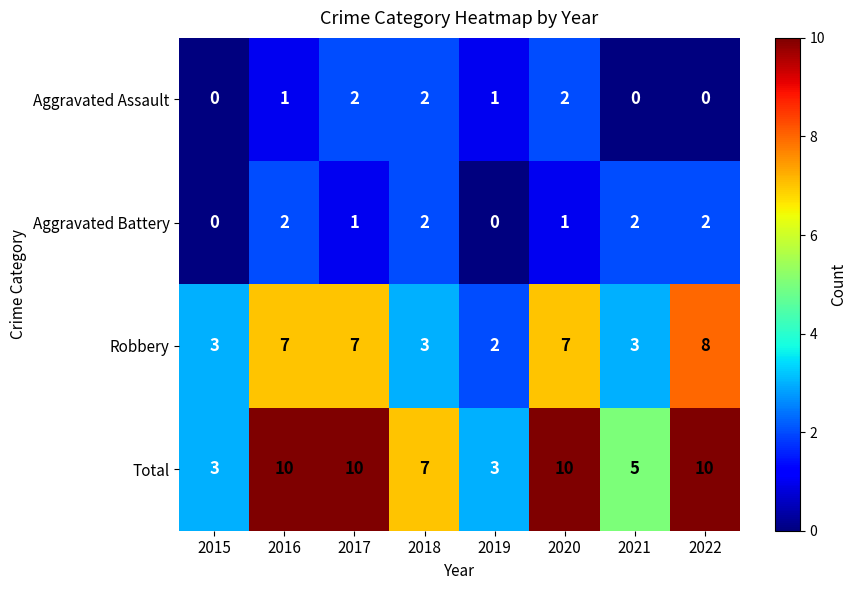

At 2022, list the series in order from smallest to largest.

Aggravated Assault, Aggravated Battery, Robbery, Total